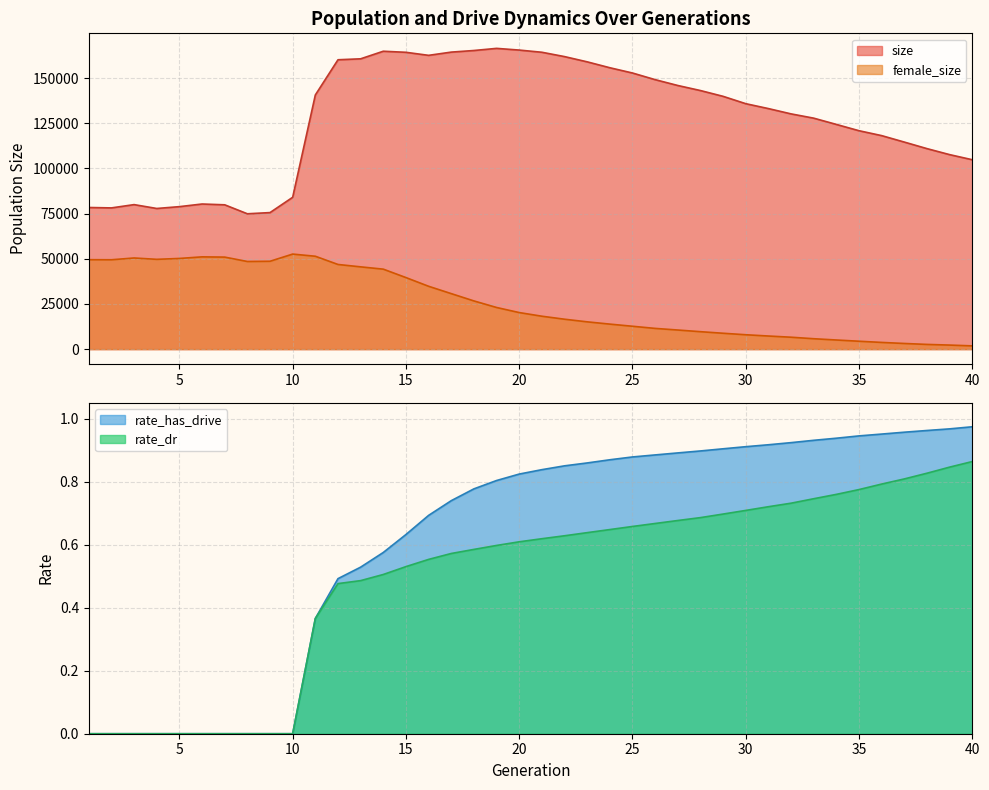

At which category does size reach its first local valley?

2